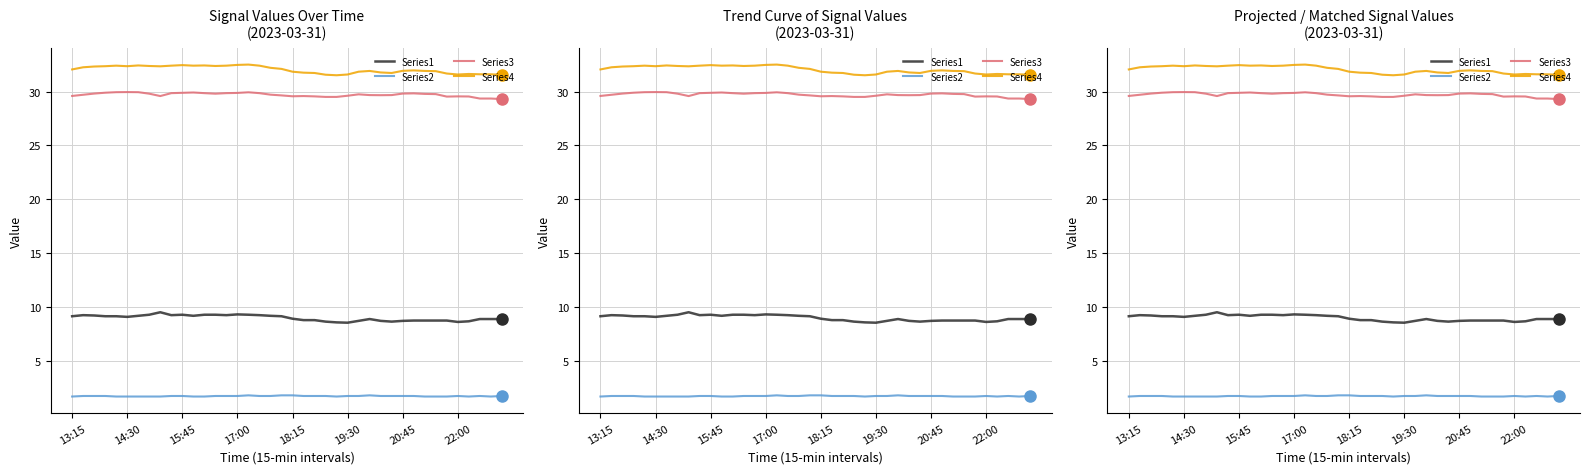

How many lines are shown in the chart?

4